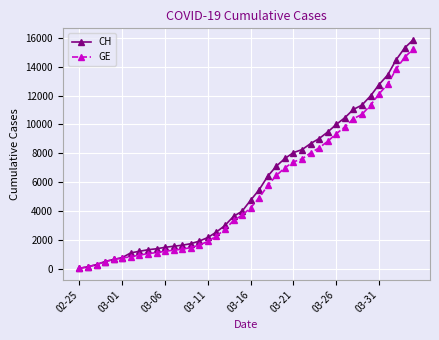

What is the highest value of the CH series?

15850